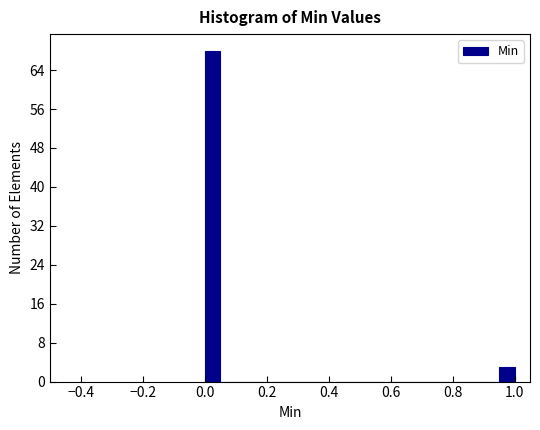

Around what value on the x-axis is the tallest bar? Give the approximate position of its centre, as read against the axis.

0.02